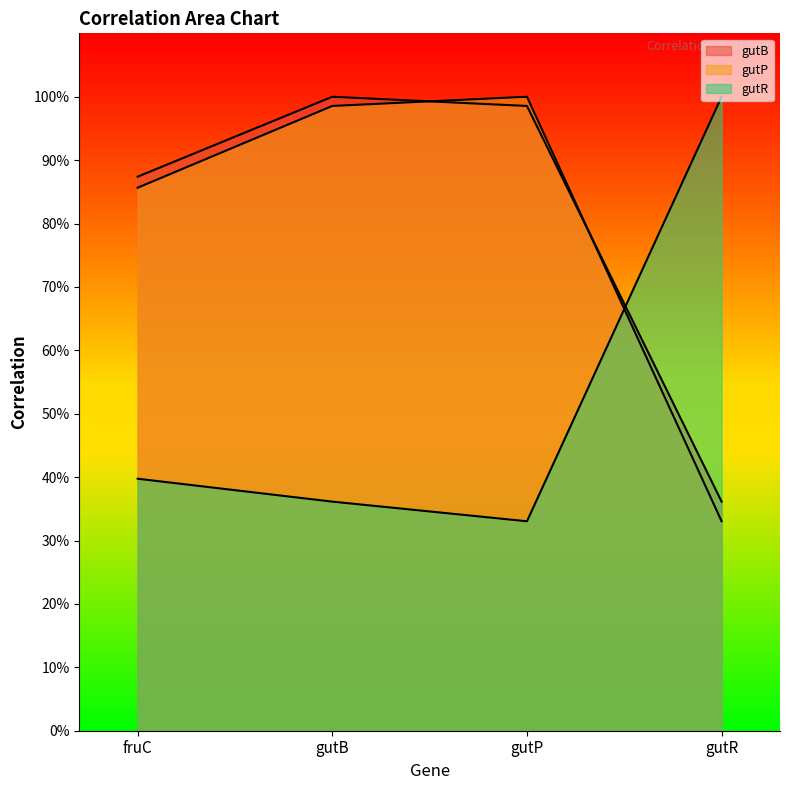

Which series has the largest total across all categories?

gutB